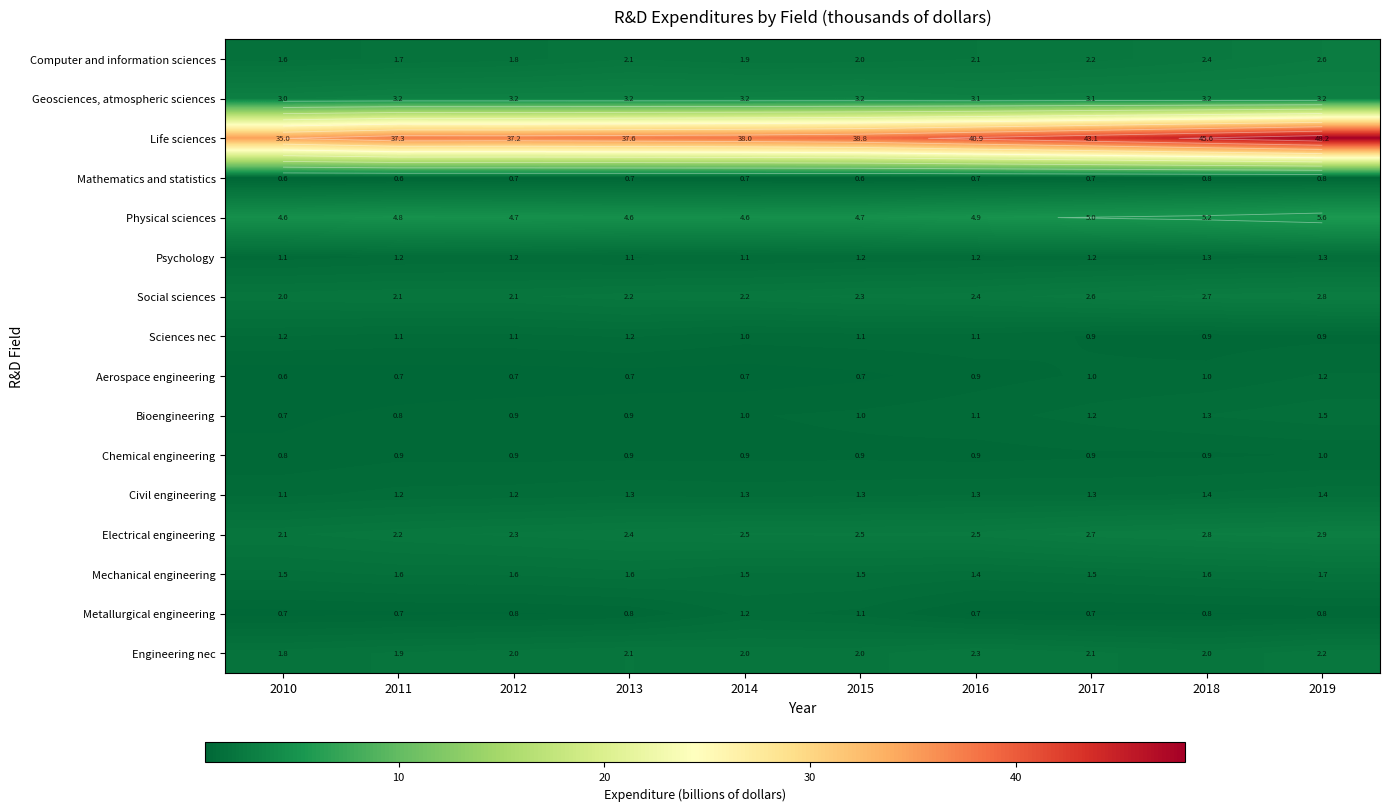

How many categories are shown in the chart?

10